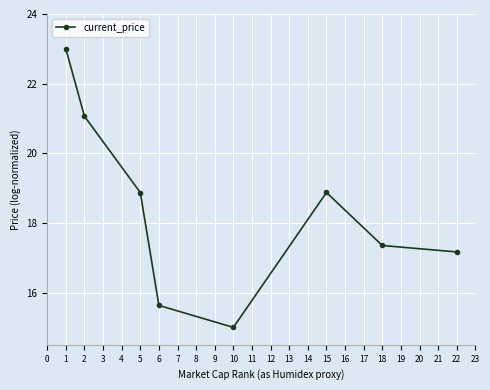

How many data points does each series have?

8